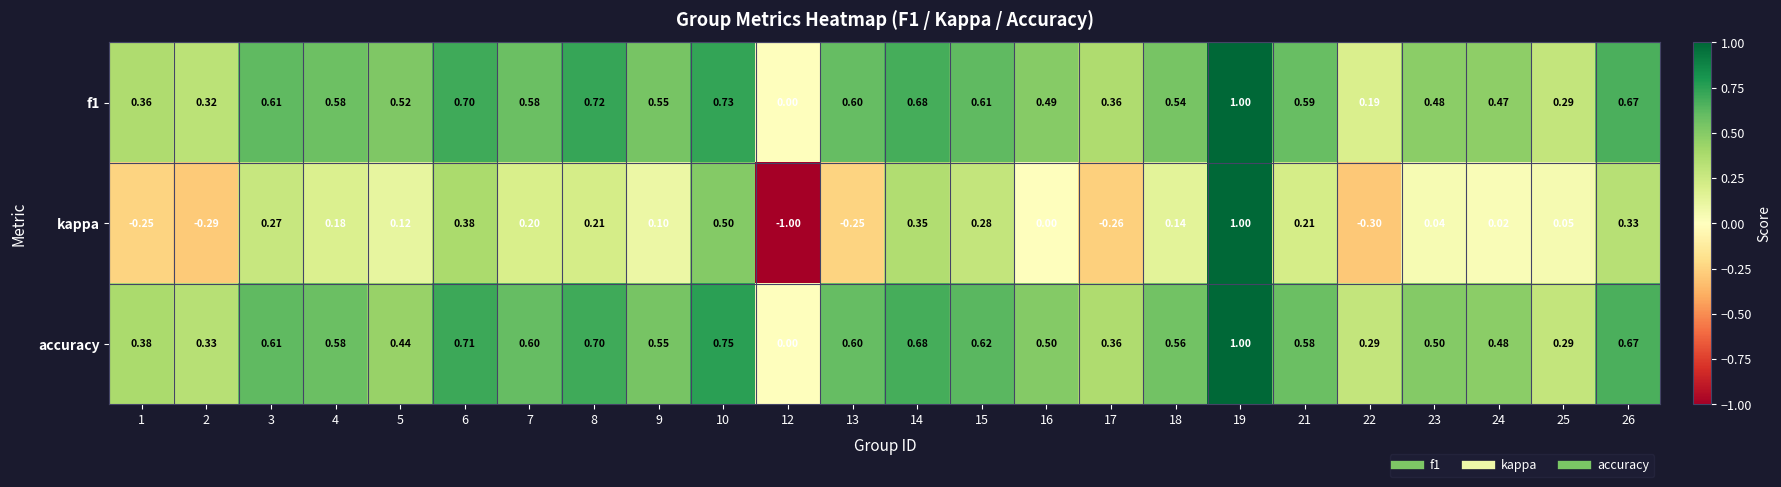

Which series has the largest range (max minus min)?

kappa